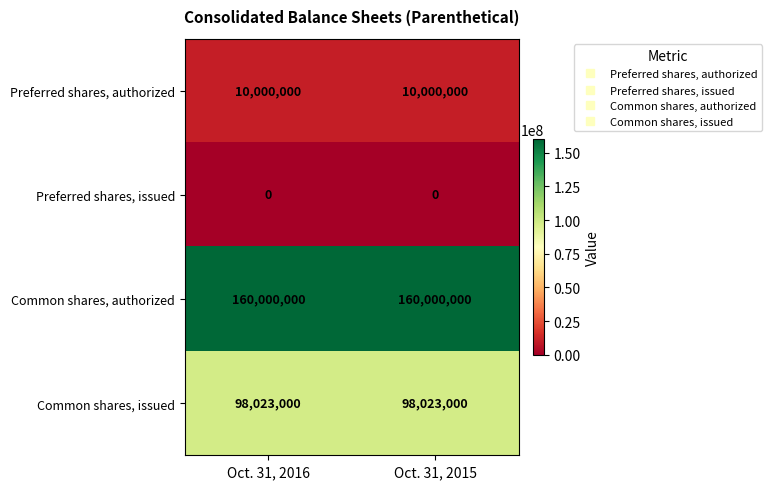

Rank the series at Oct. 31, 2016 from lowest to highest value.

Preferred shares, issued, Preferred shares, authorized, Common shares, issued, Common shares, authorized